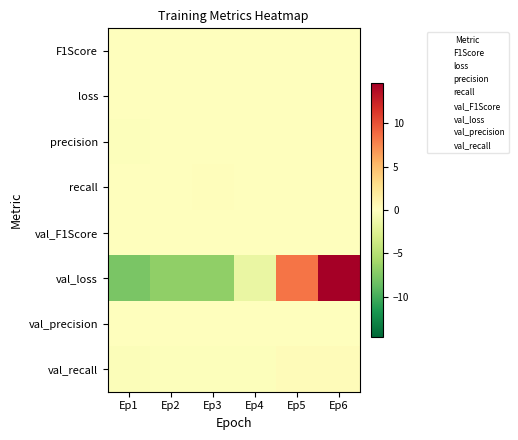

How many categories are shown in the chart?

6